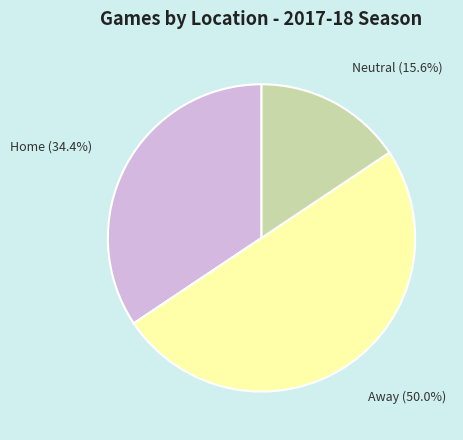

To the nearest percent, what is the difference between the Away and Home slice percentages?

16%